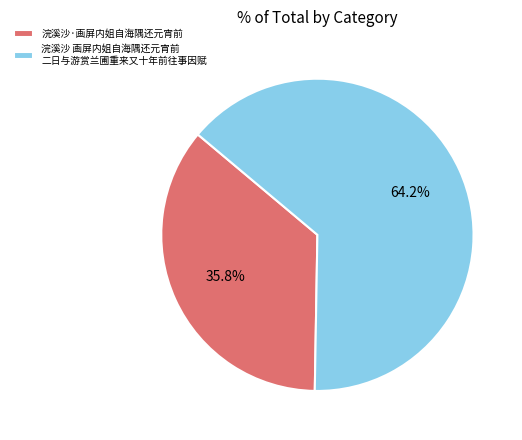

Does 浣溪沙·画屏内姐自海隅还元宵前 represent more than half of the total?

No